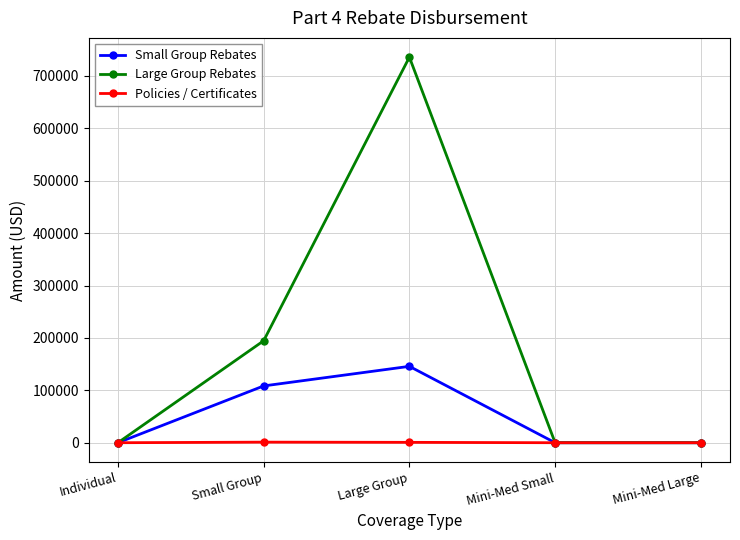

What is the label of the 1st point from the right?

Mini-Med Large